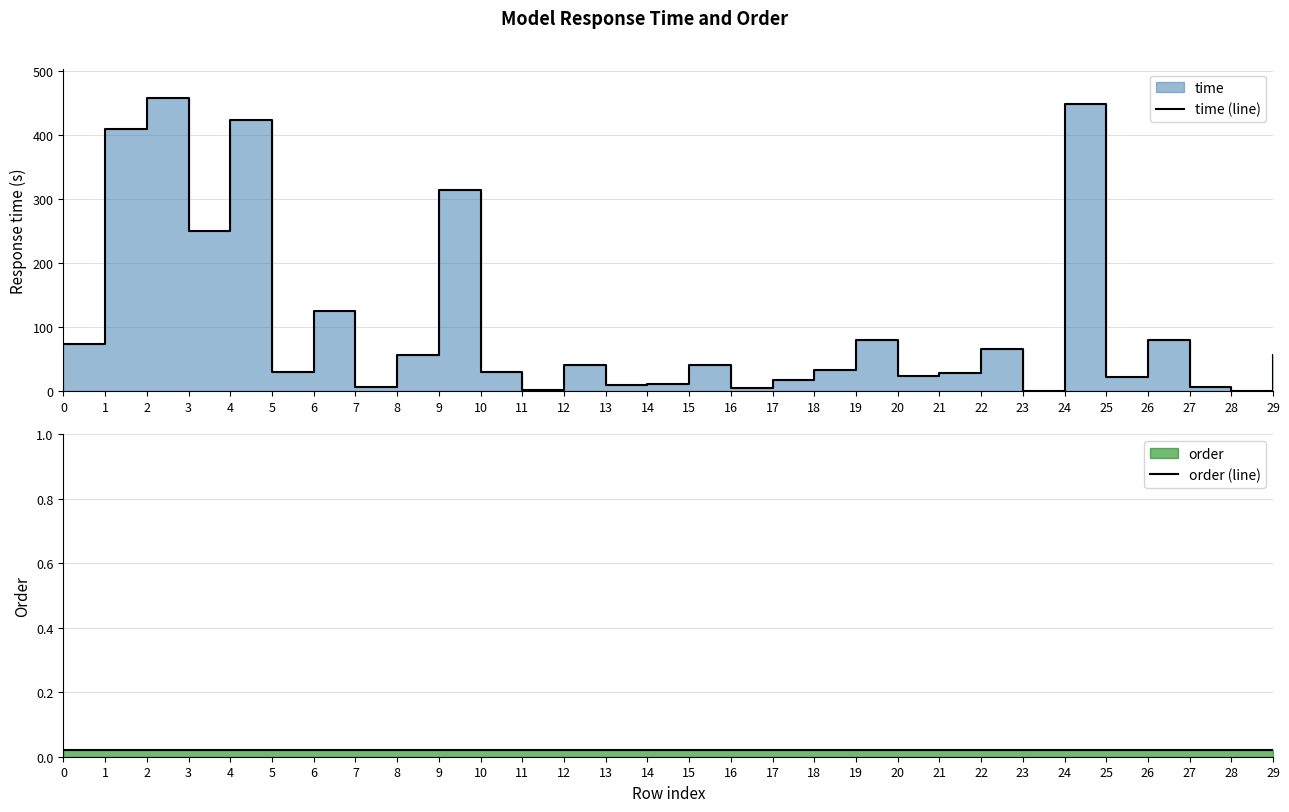

What is the difference between the time (line) values at 27 and 7?

0.4